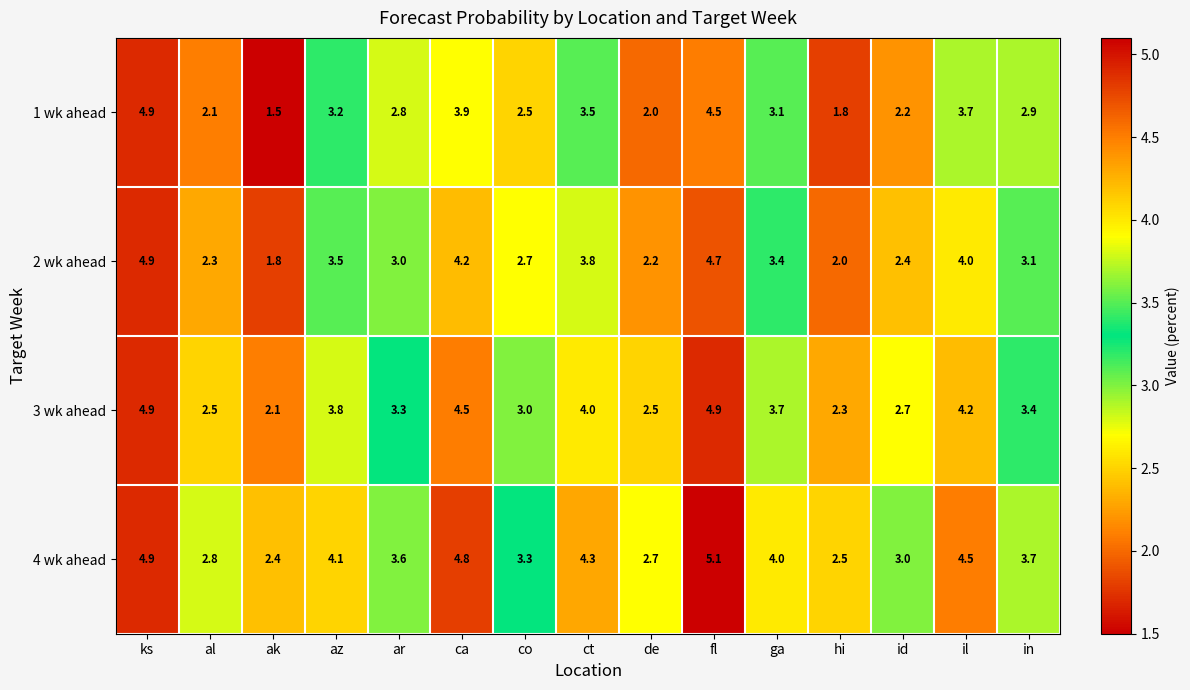

True or false: 1 wk ahead has a value of 0.7 at ga.

False